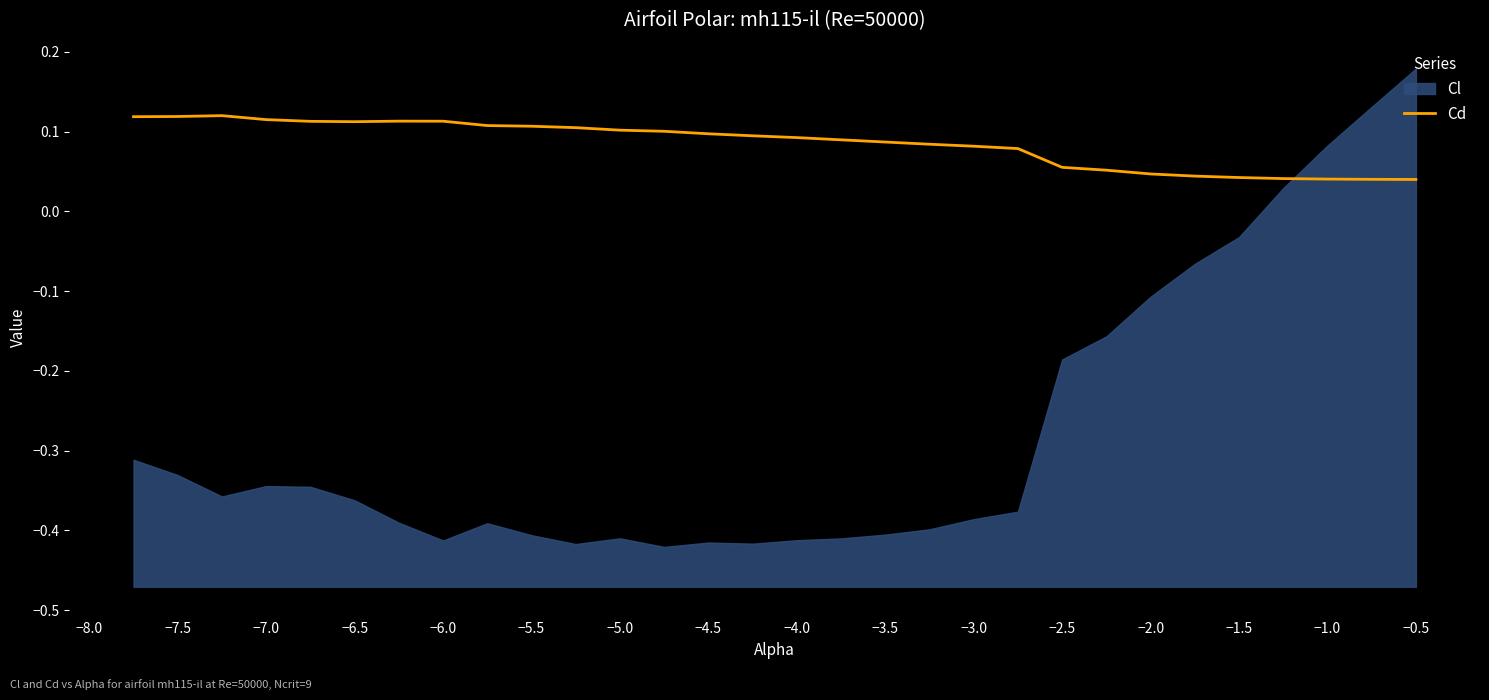

The value of Cd at −0.5 is 0.1. True or false?

False